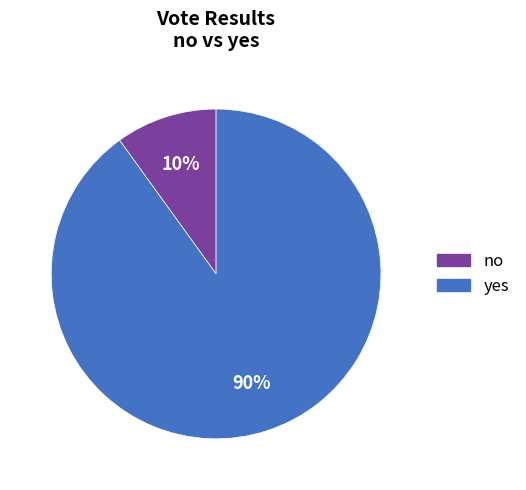

To the nearest percent, what is the difference between the largest and smallest slice percentages?

80%